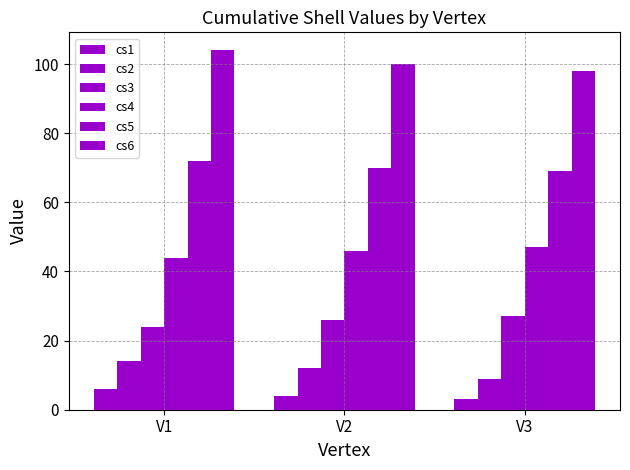

Count the number of data series in this chart.

6